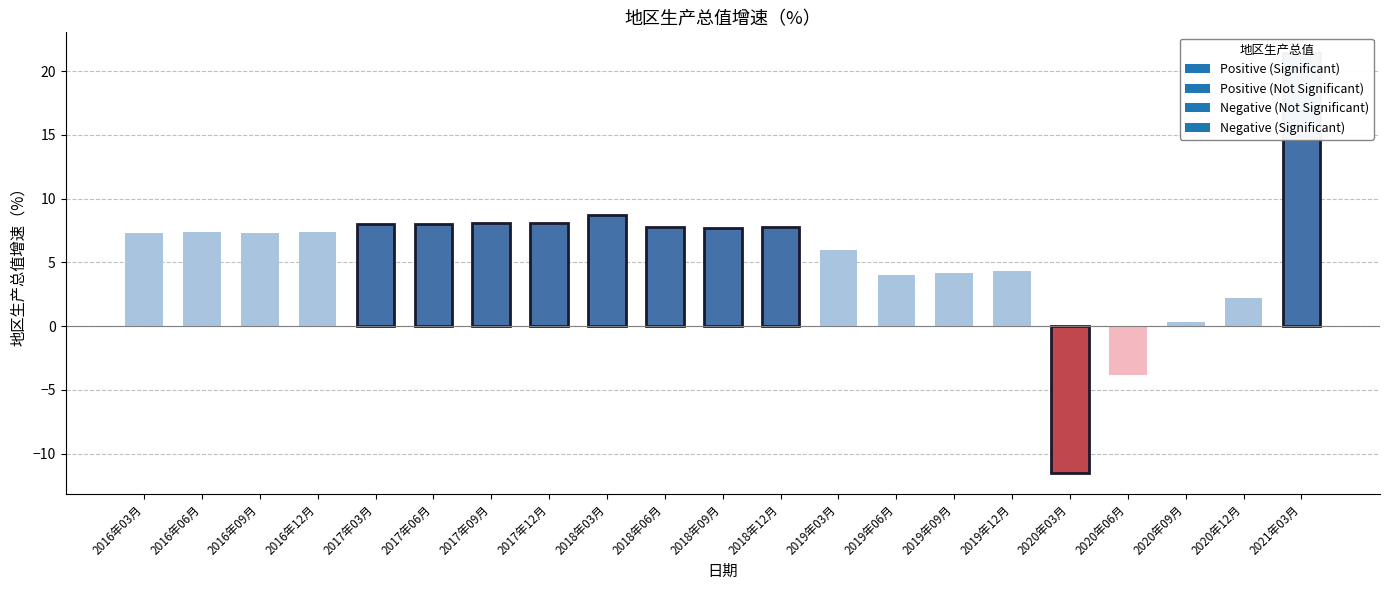

How many values are below 7?

8